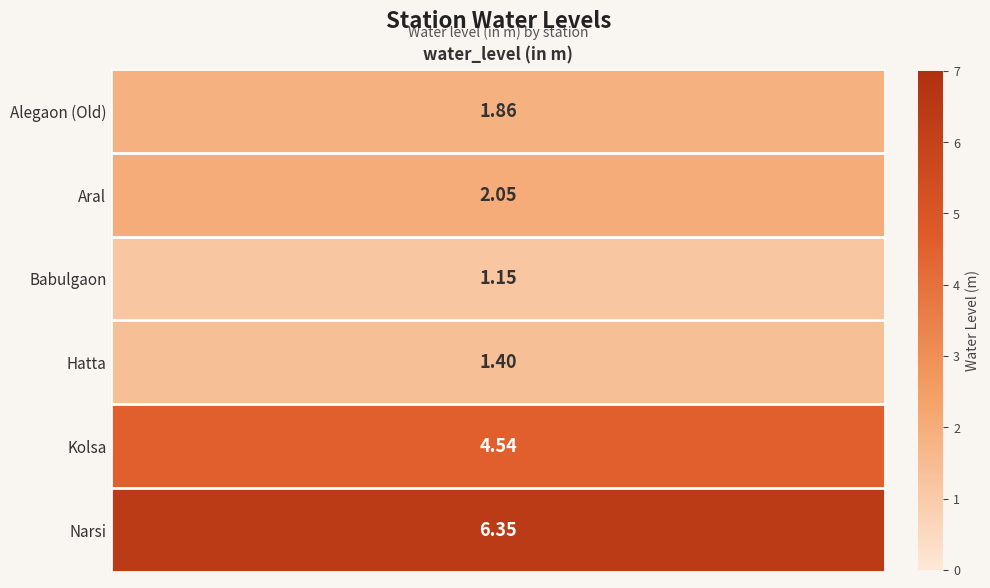

Is it true that the value at Hatta is 0.8?

False